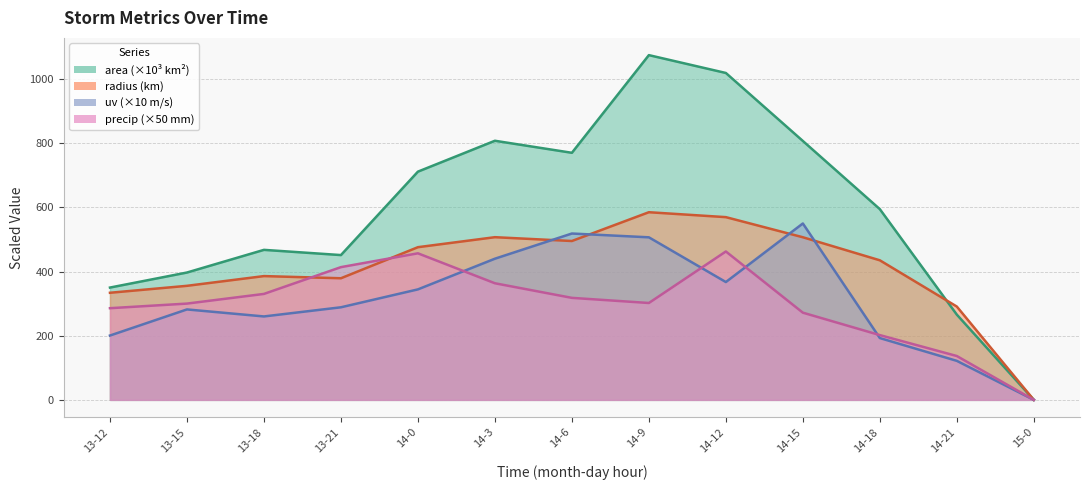

What is the value of the precip point at the 12th from the left?

136.7